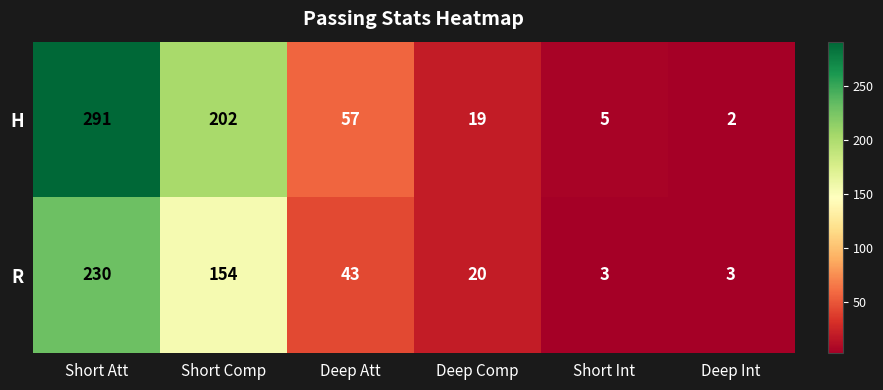

What is the difference between the maximum and minimum values in the H series?

289